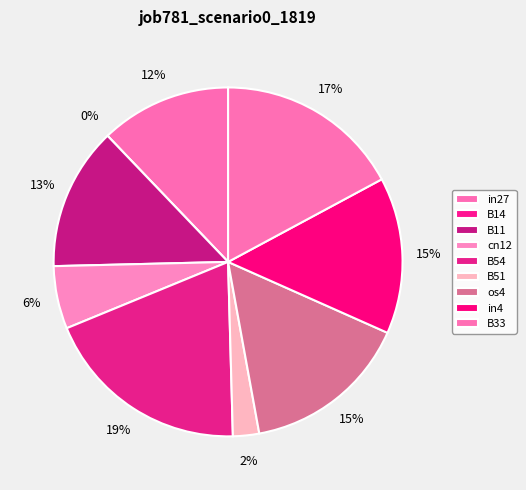

To the nearest percent, what is the combined percentage of cn12 and in27?

18%